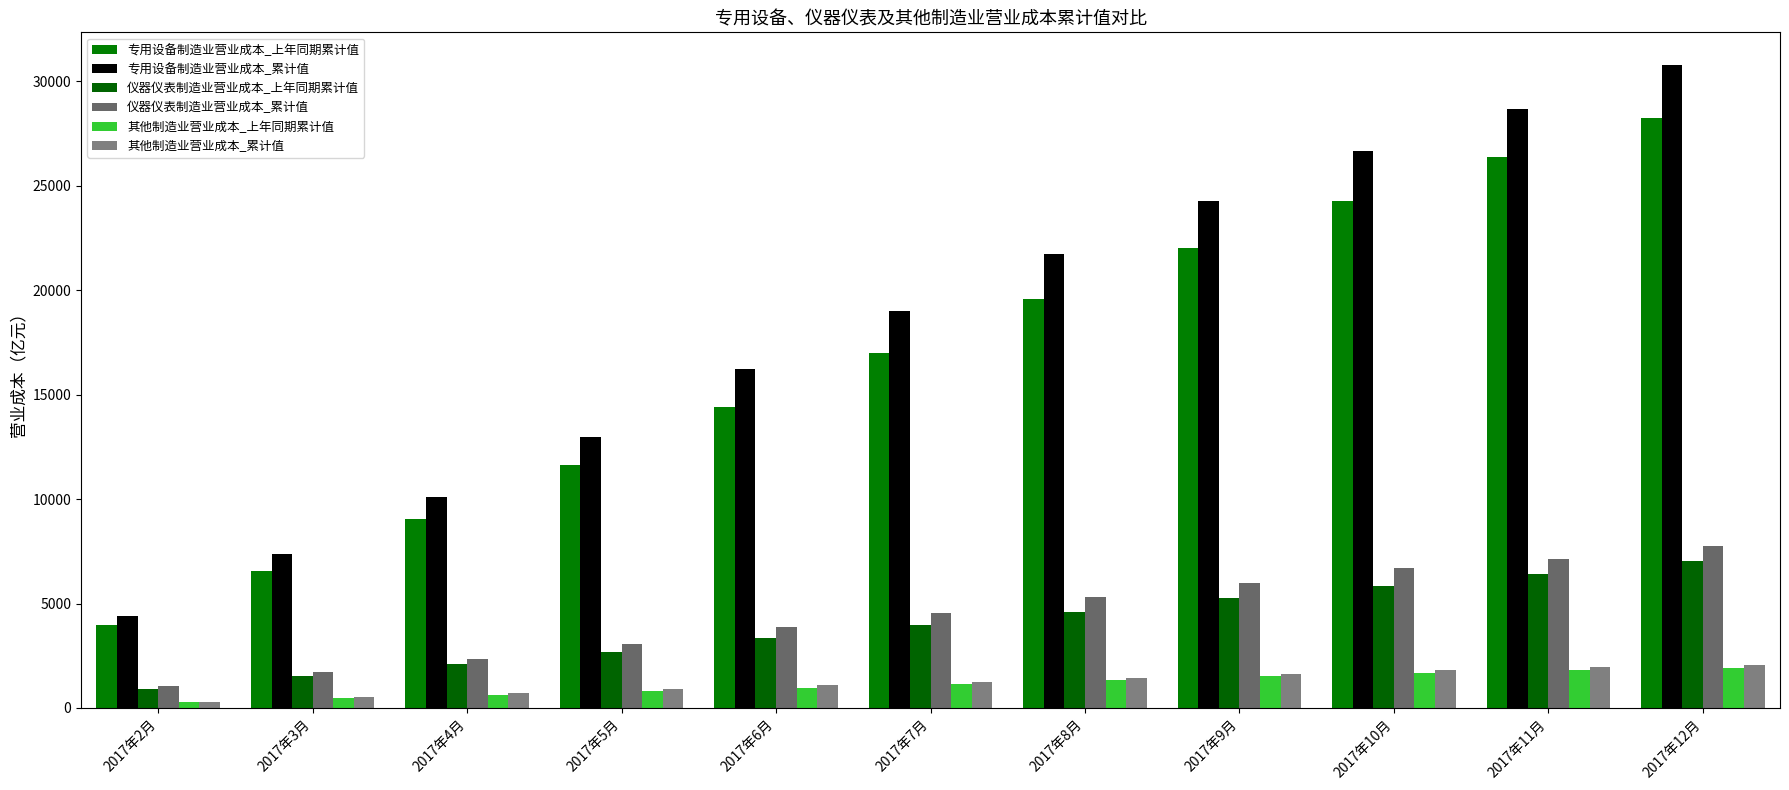

Which has a higher value, 2017年8月 or 2017年6月?

2017年8月